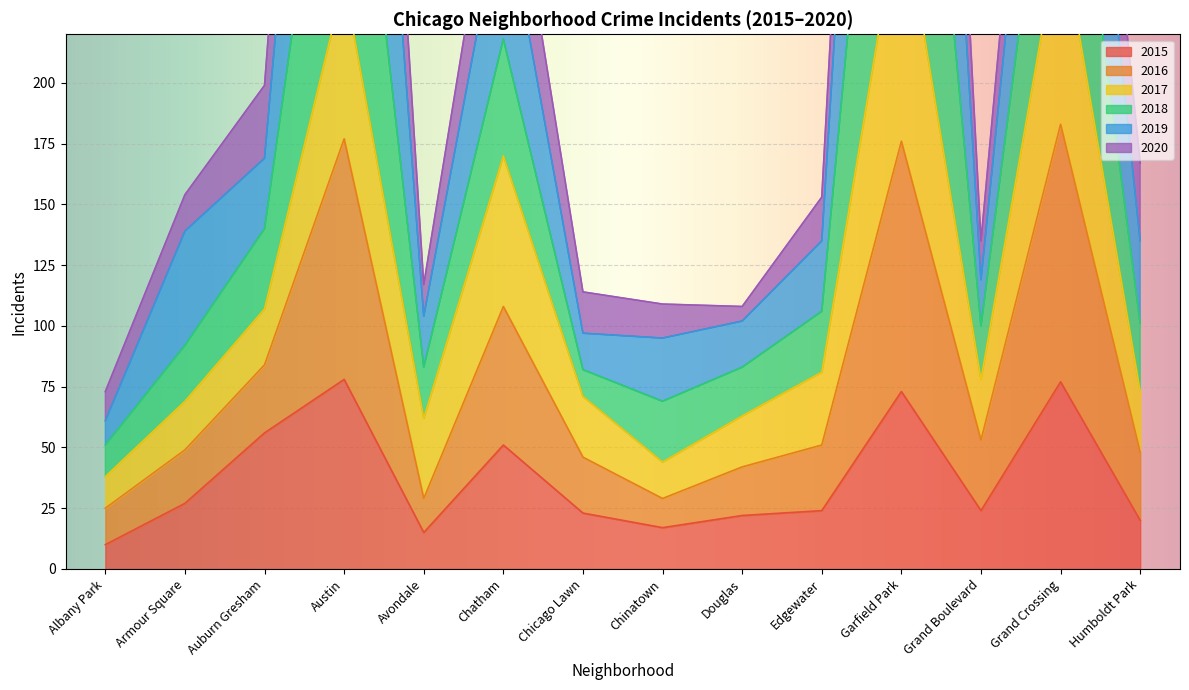

True or false: 2015 and 2016 cross at least once.

False